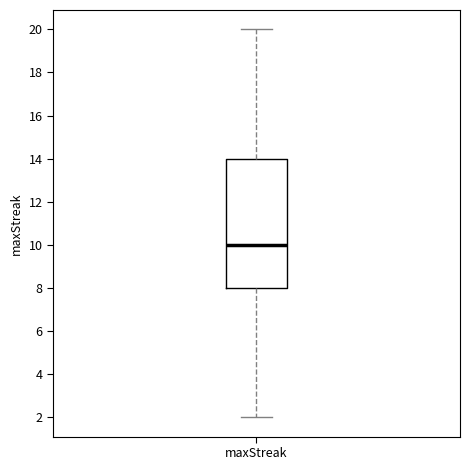

Read this box plot against the y-axis: the position of the median line, the range covered by the box, and the ends of both whiskers. The values are not printed on the chart, so give them approximately, as read against the axis.

median 10, box 8 to 14, whiskers 2 to 20